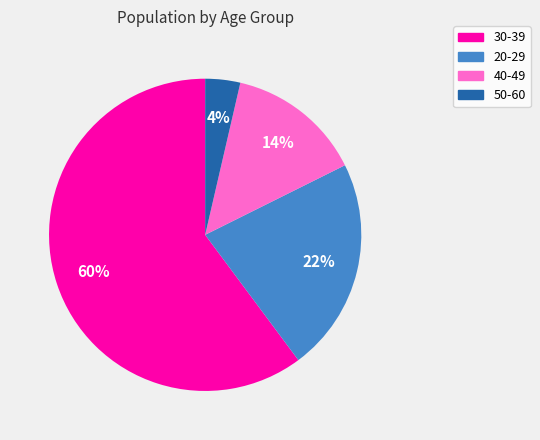

Rank the categories by value from highest to lowest.

30-39, 20-29, 40-49, 50-60